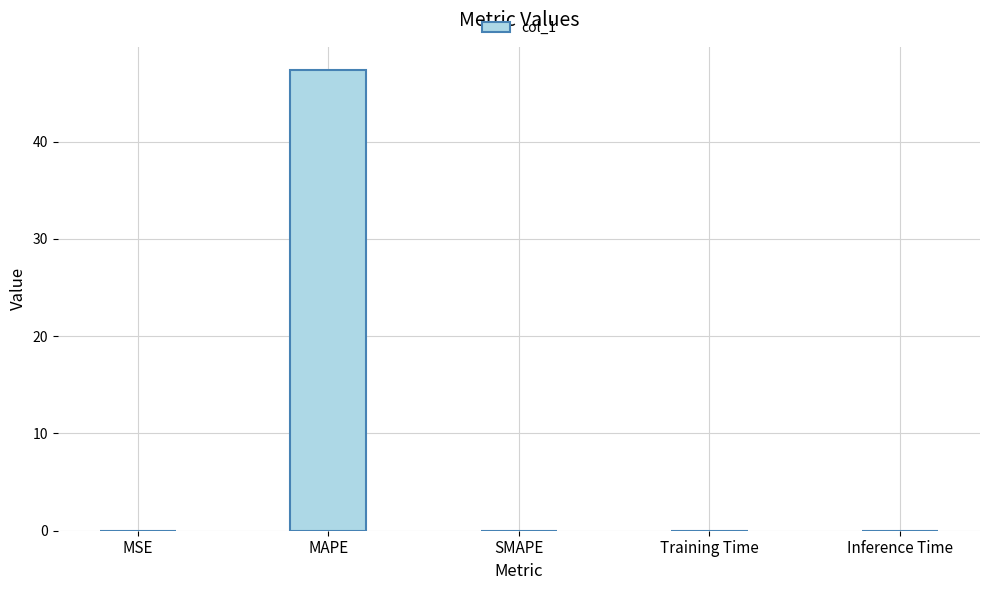

What is the maximum value shown in the chart?

47.4